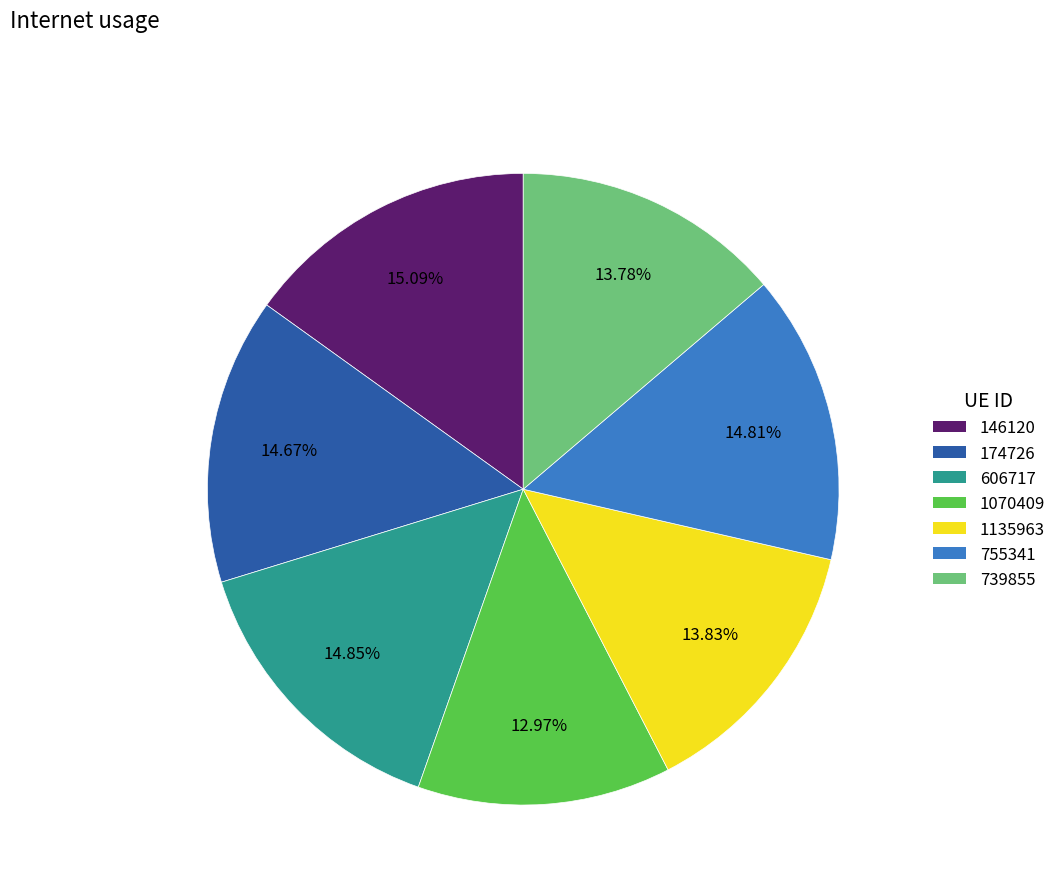

What is the smallest slice in the pie chart?

1070409